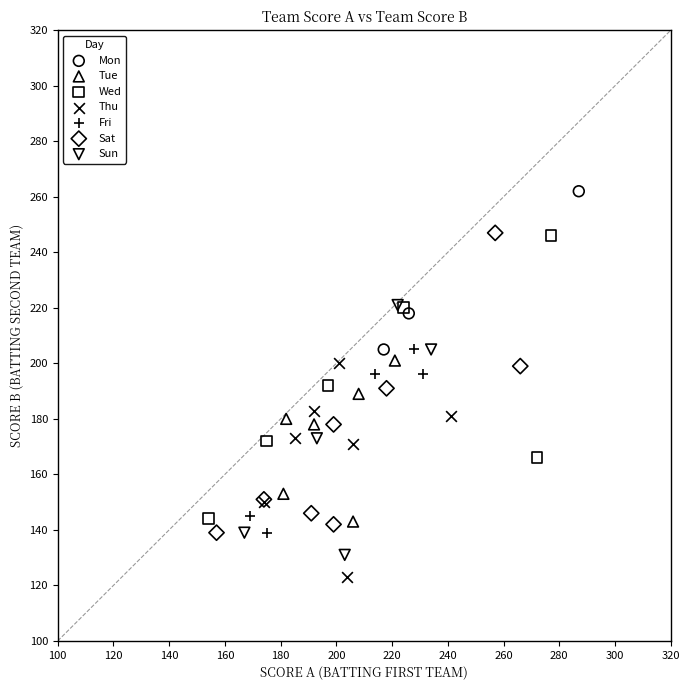

Which series reaches the minimum Y coordinate?

Thu